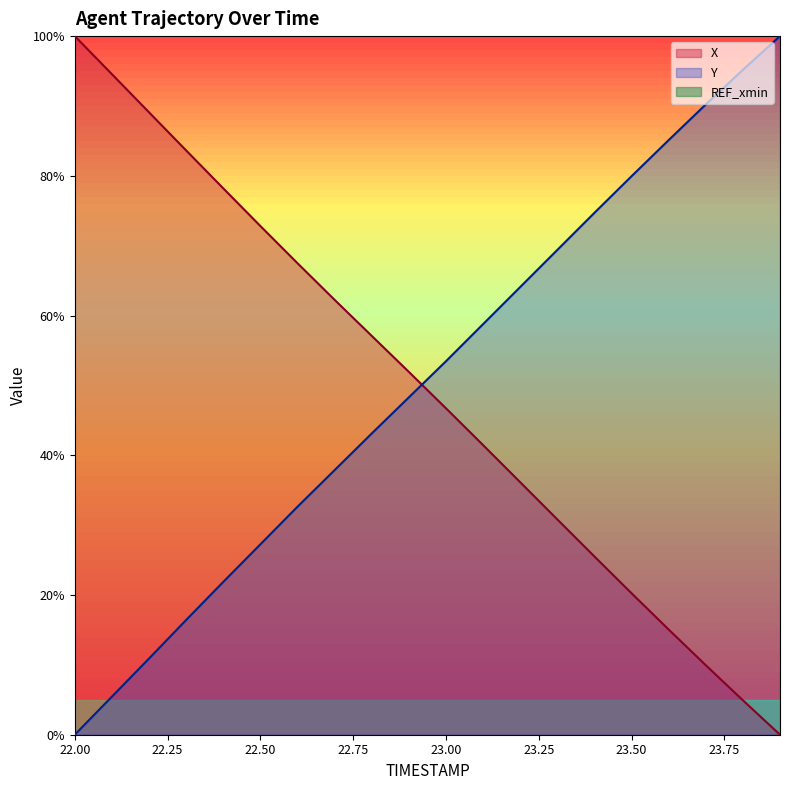

How many values in the X series are below 51?

10